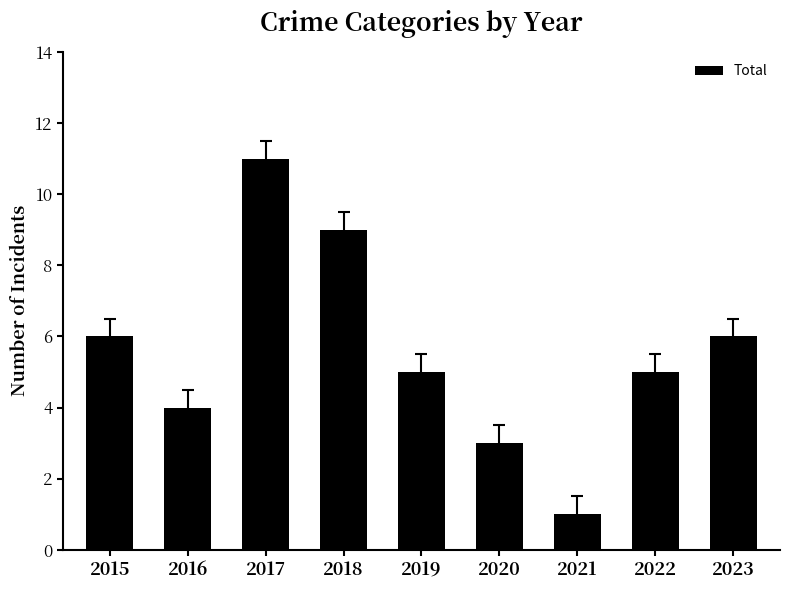

Reading left to right, extract all data points from this chart.

6	4	11	9	5	3	1	5	6